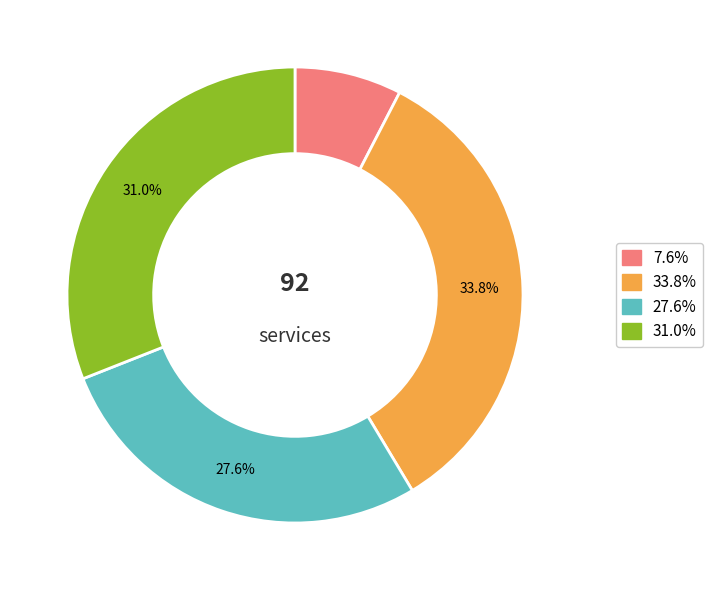

Does 31.0% account for over 50% of the chart?

No